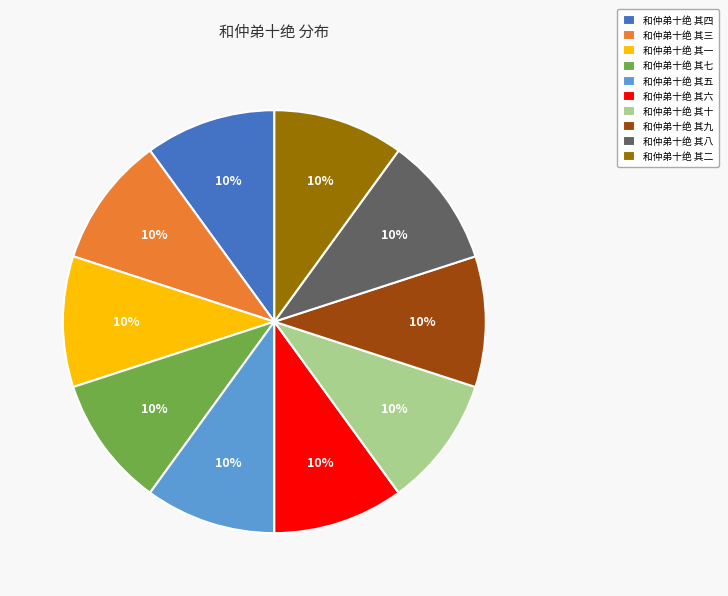

Do 和仲弟十绝 其七 and 和仲弟十绝 其二 together represent more than half of the pie?

No